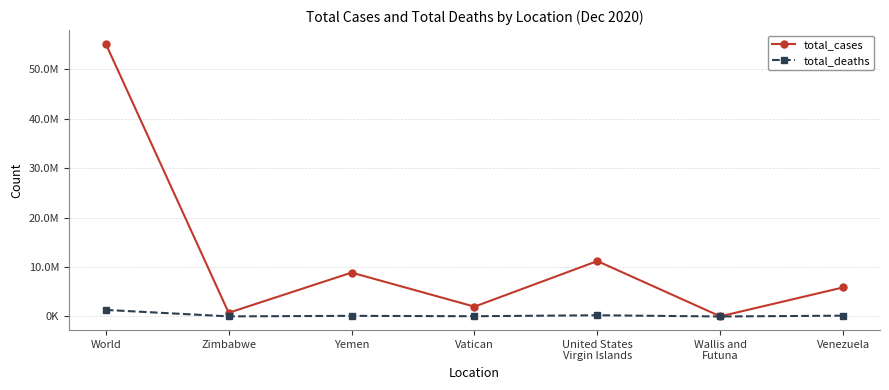

What is the value of the total_cases point at the 7th from the left?

5876464